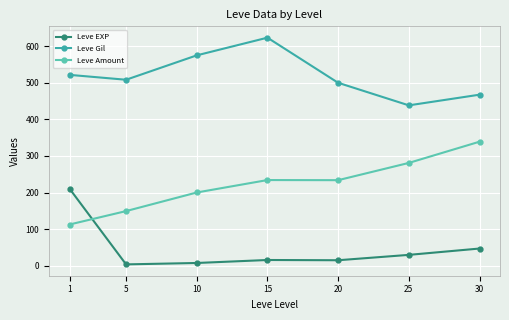

True or false: Leve Gil and Leve Amount cross at least once.

False